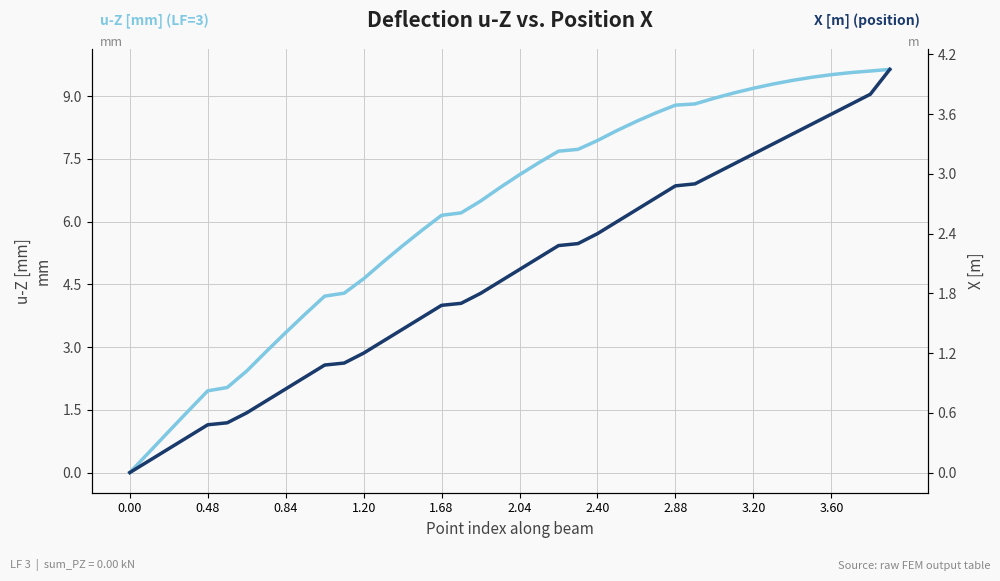

How many values are below 2?

20